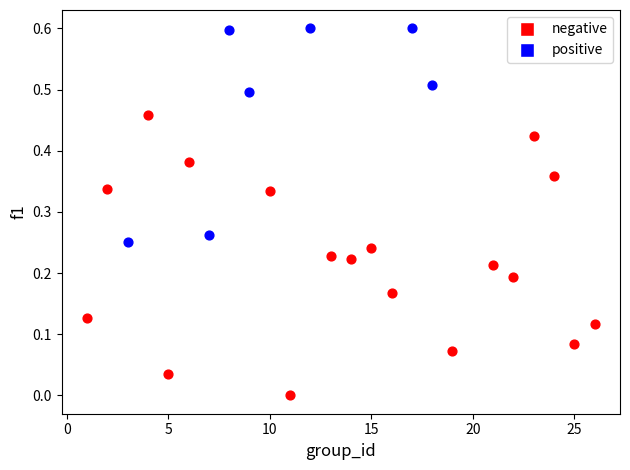

Which series contains the highest Y value?

positive